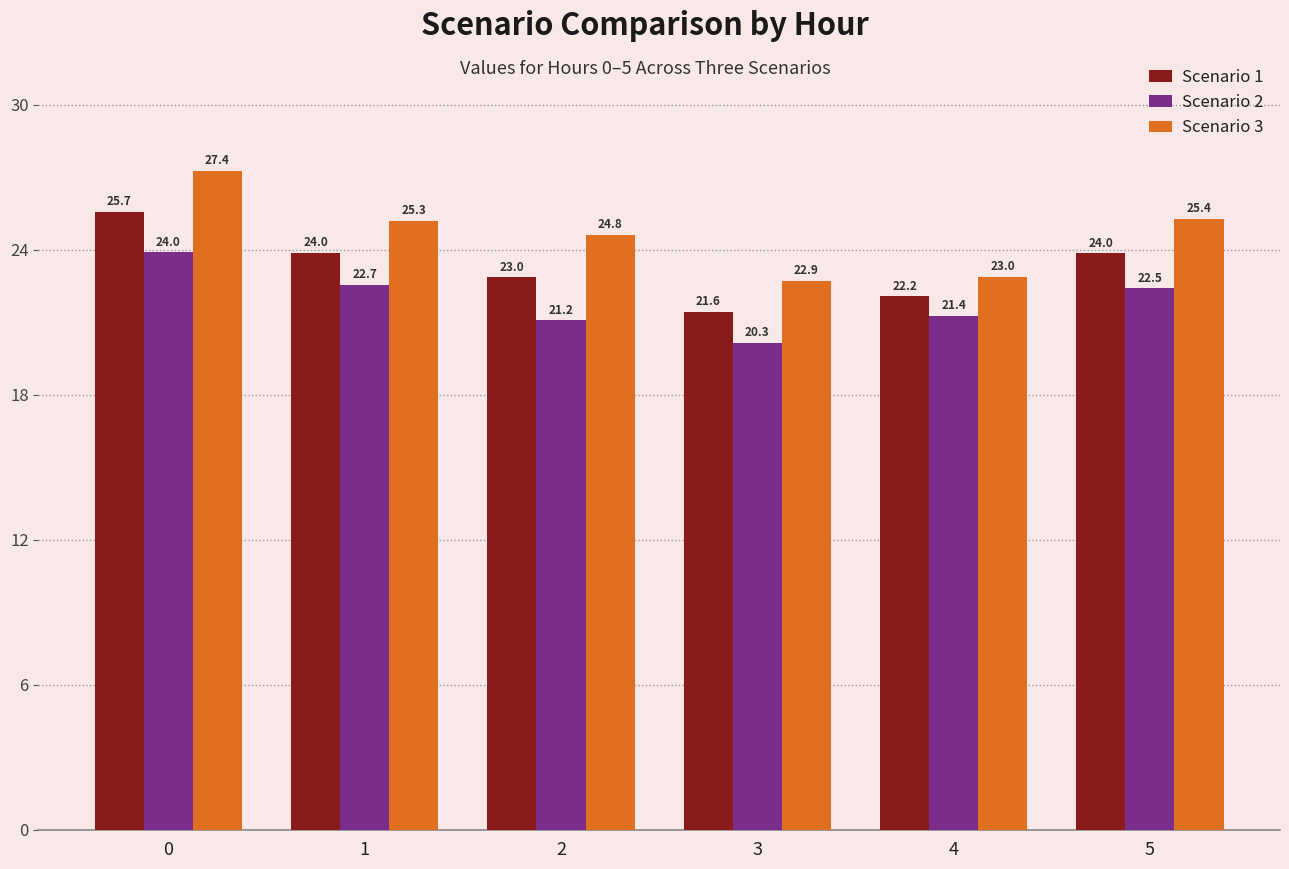

What is the difference between the second highest and minimum values in the Scenario 2 series?

2.4